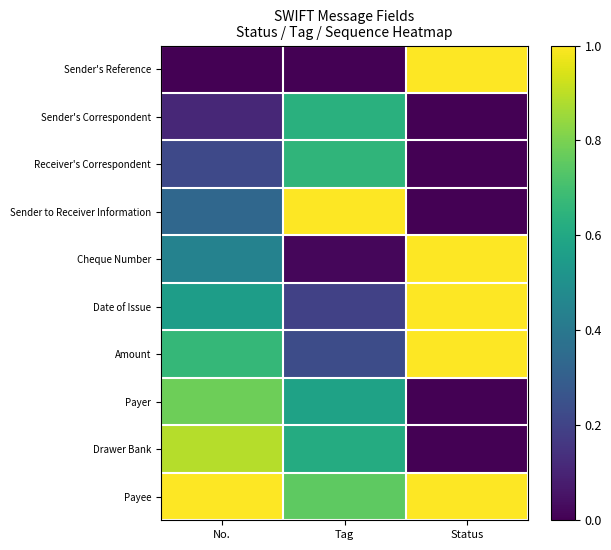

Which has a higher value, No. or Tag?

No.